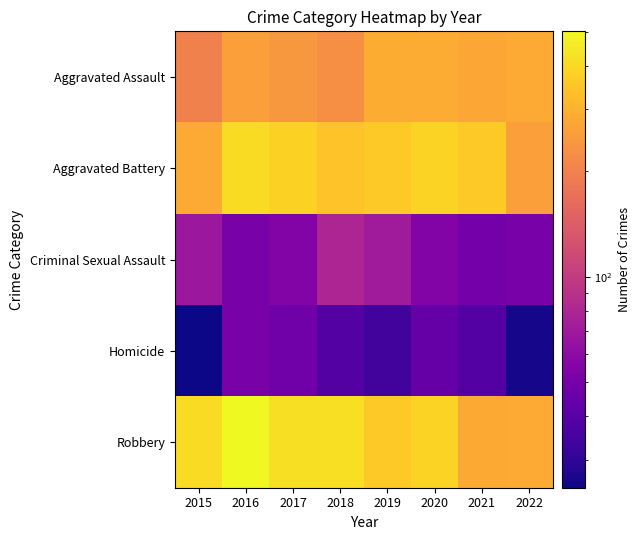

Reading left to right, extract all data points from this chart.

Aggravated Assault: 2015=199	2016=260	2017=243	2018=228	2019=292	2020=288	2021=278	2022=284
Aggravated Battery: 2015=285	2016=410	2017=380	2018=344	2019=360	2020=385	2021=357	2022=258
Criminal Sexual Assault: 2015=68	2016=51	2017=55	2018=79	2019=71	2020=55	2021=49	2022=51
Homicide: 2015=25	2016=51	2017=48	2018=39	2019=34	2020=44	2021=39	2022=26
Robbery: 2015=409	2016=501	2017=423	2018=418	2019=360	2020=386	2021=279	2022=285